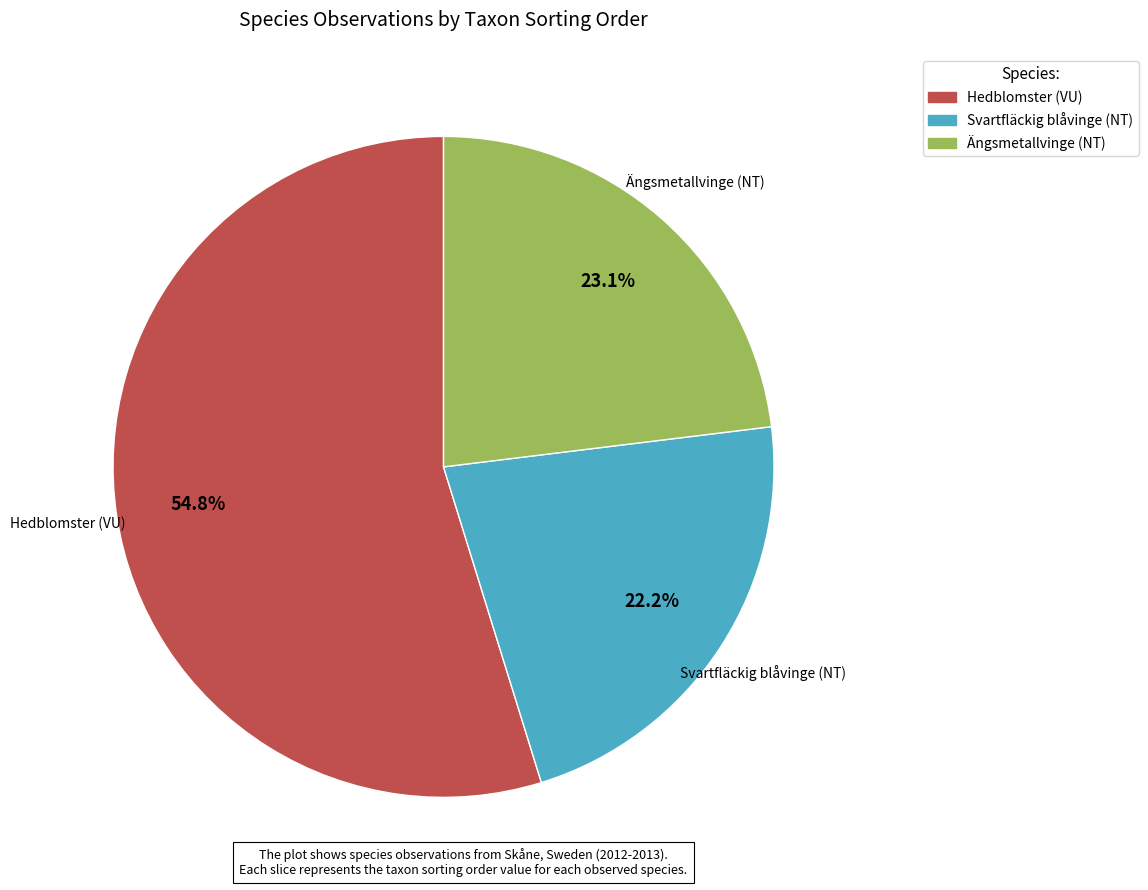

Combined, do Ängsmetallvinge (NT) and Svartfläckig blåvinge (NT) account for over 50%?

No